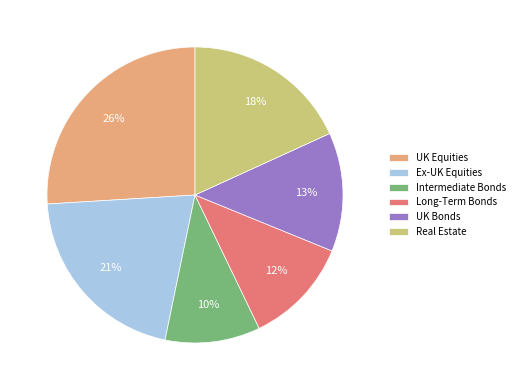

What percentage is the UK Equities slice, to the nearest percent?

26%